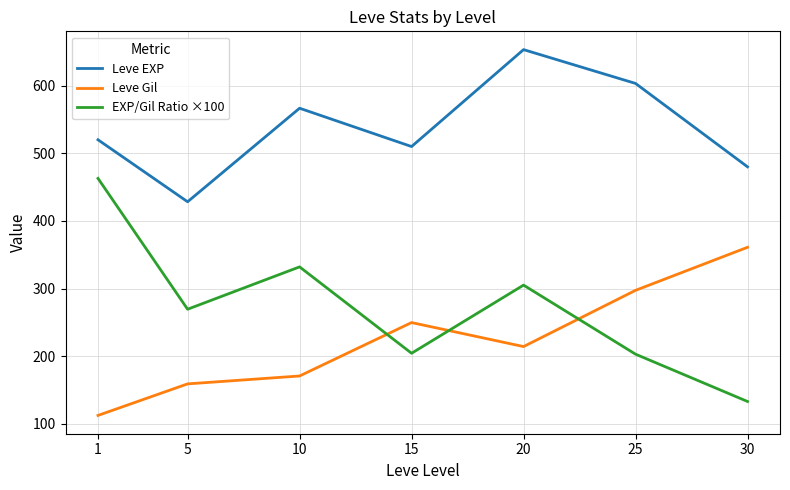

True or false: Leve Gil and Leve EXP intersect in this chart.

False